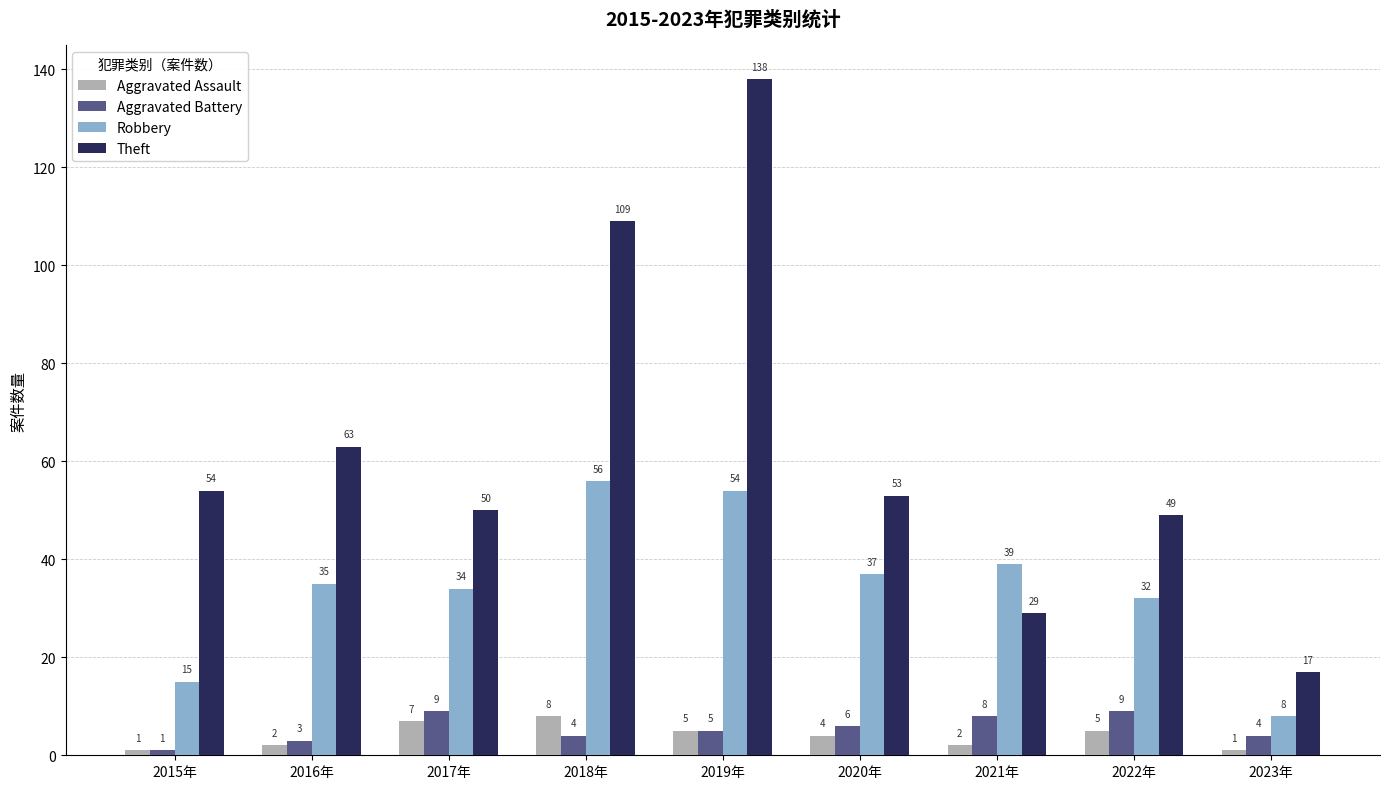

Does the chart contain stacked bars?

No